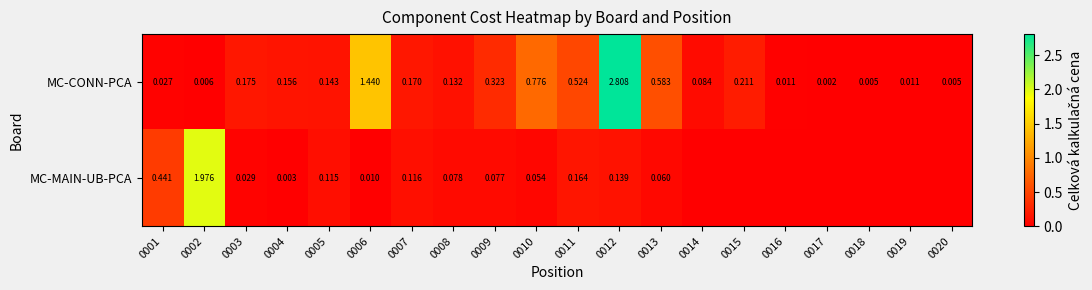

Between 0002 and 0009, which series saw the biggest shift?

MC-MAIN-UB-PCA